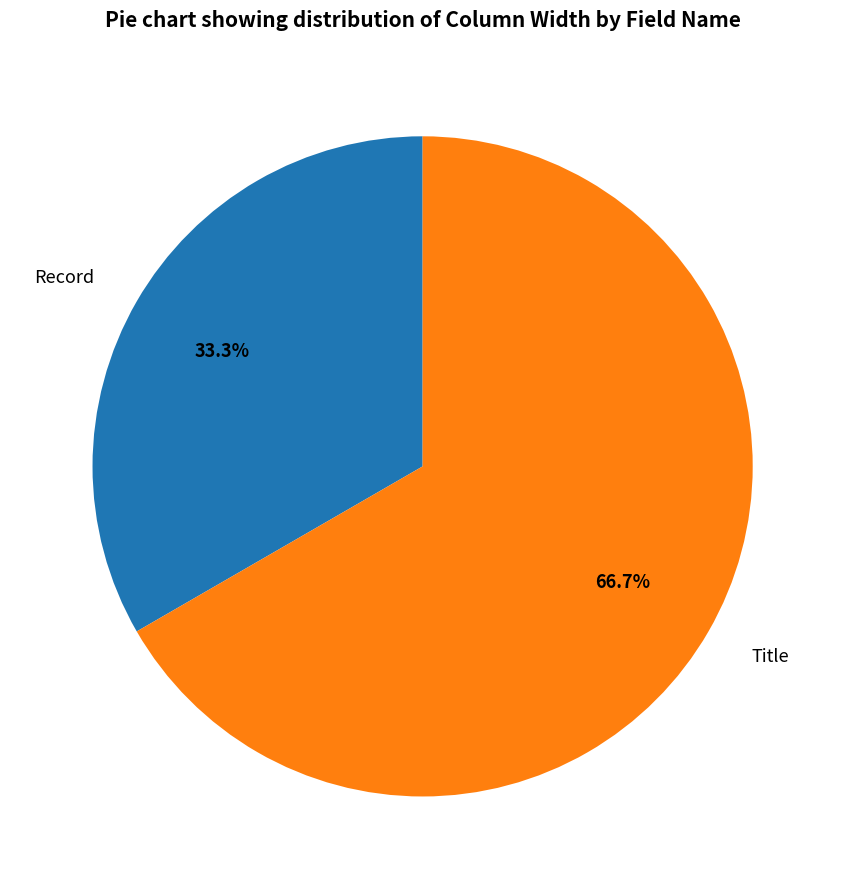

To the nearest percent, what is the combined percentage of Title and Record?

100%